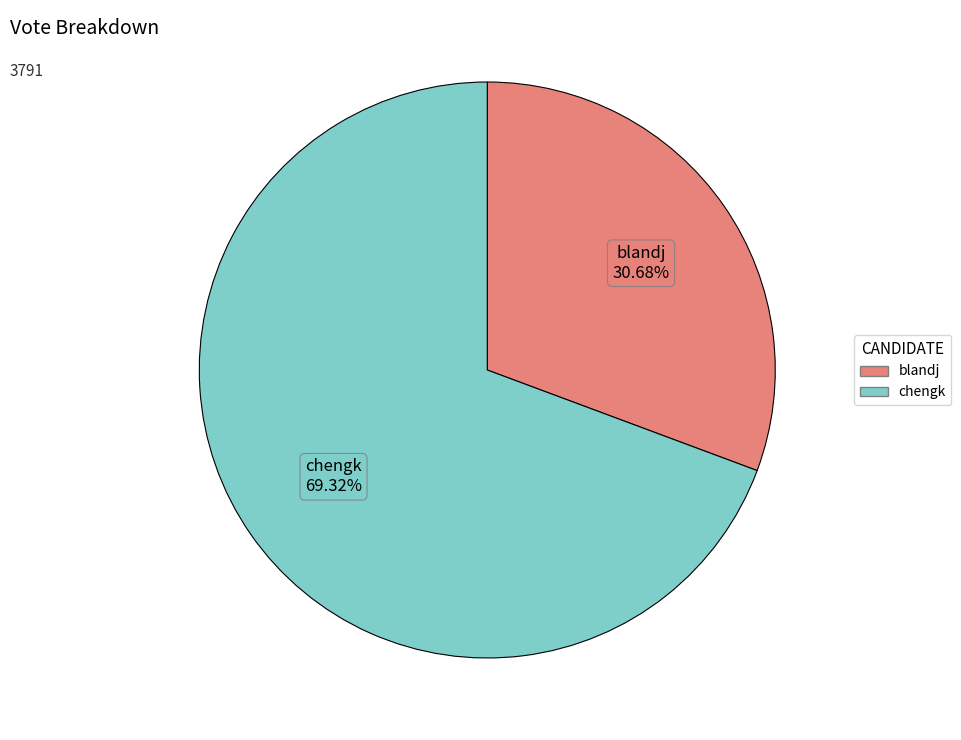

Which category has the smallest portion of the pie?

blandj